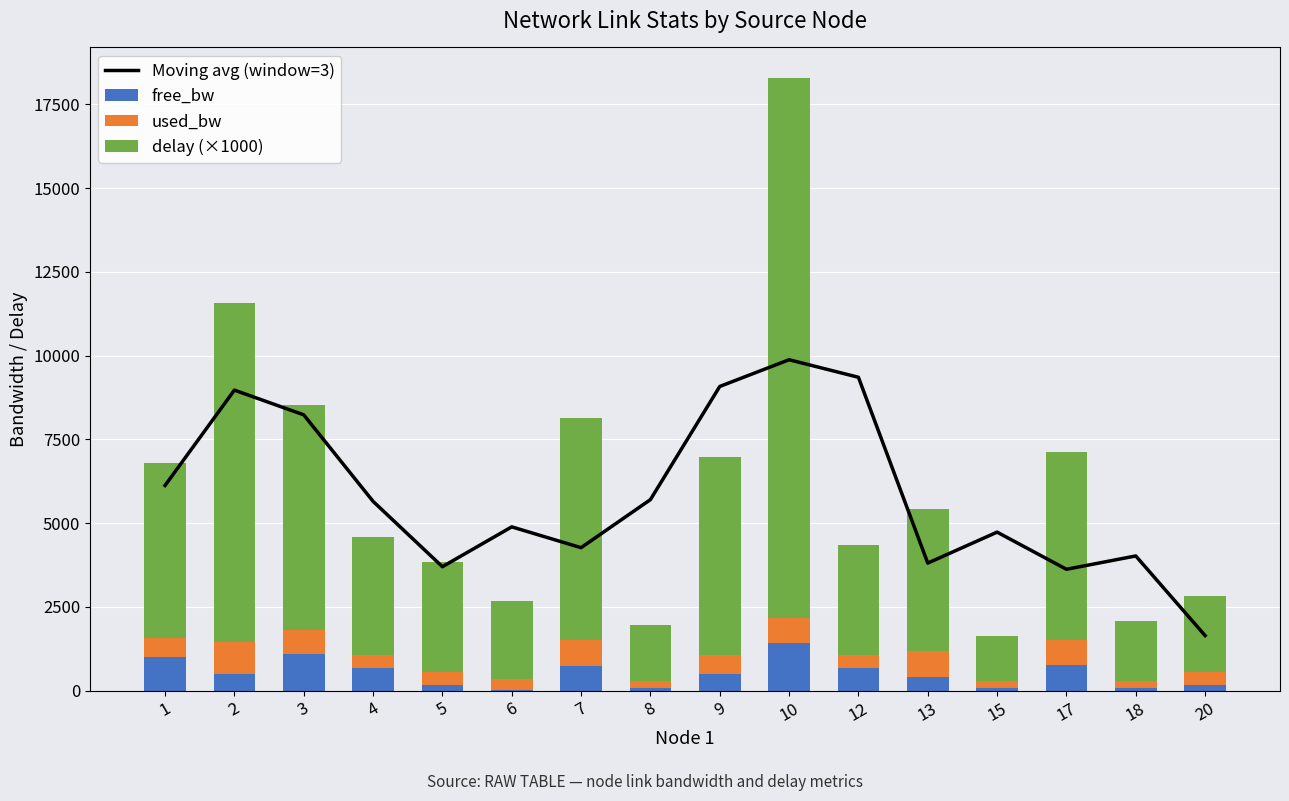

What is the lowest value of the Moving avg (window=3) series?

1642.9